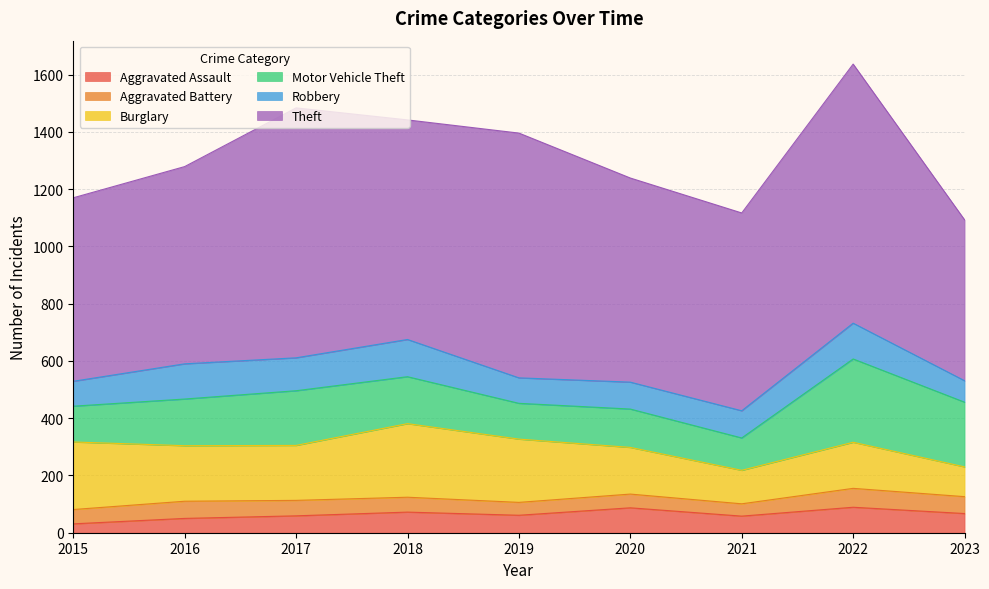

At which label does Motor Vehicle Theft first exceed 163?

2017